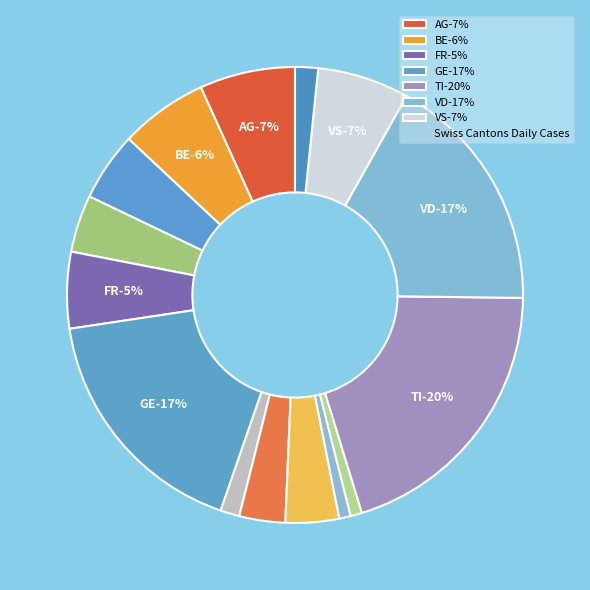

What percentage is the ZH slice, to the nearest percent?

2%